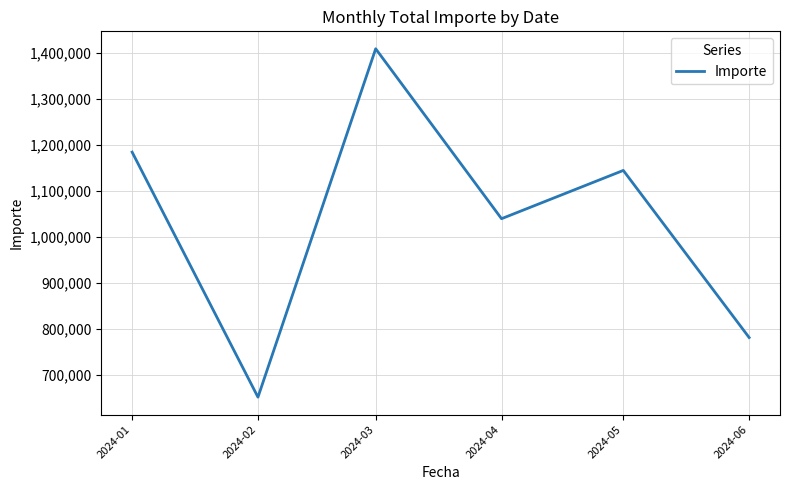

At which category does the data reach its first local valley?

2024-02